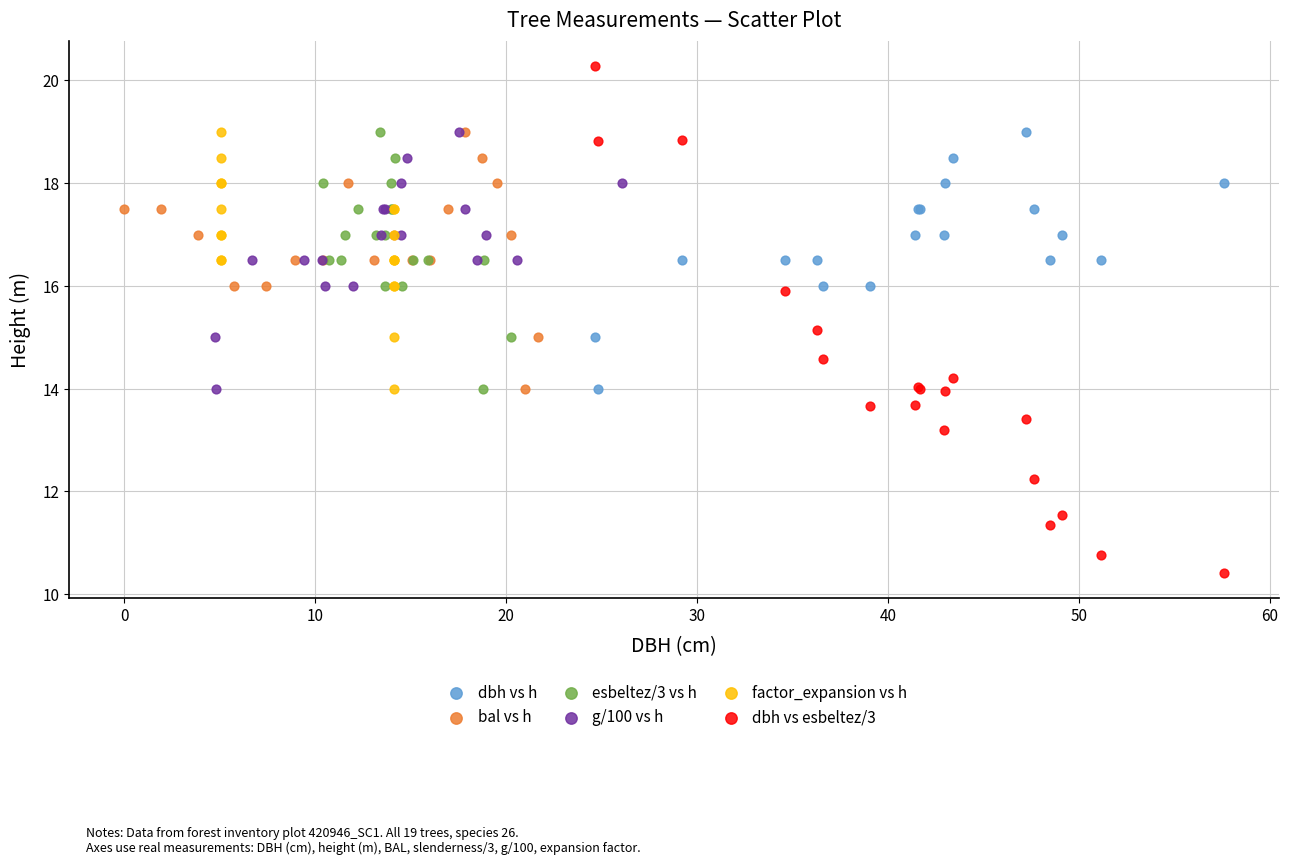

What are all the series names shown in the legend?

dbh vs h, bal vs h, esbeltez/3 vs h, g/100 vs h, factor_expansion vs h, dbh vs esbeltez/3